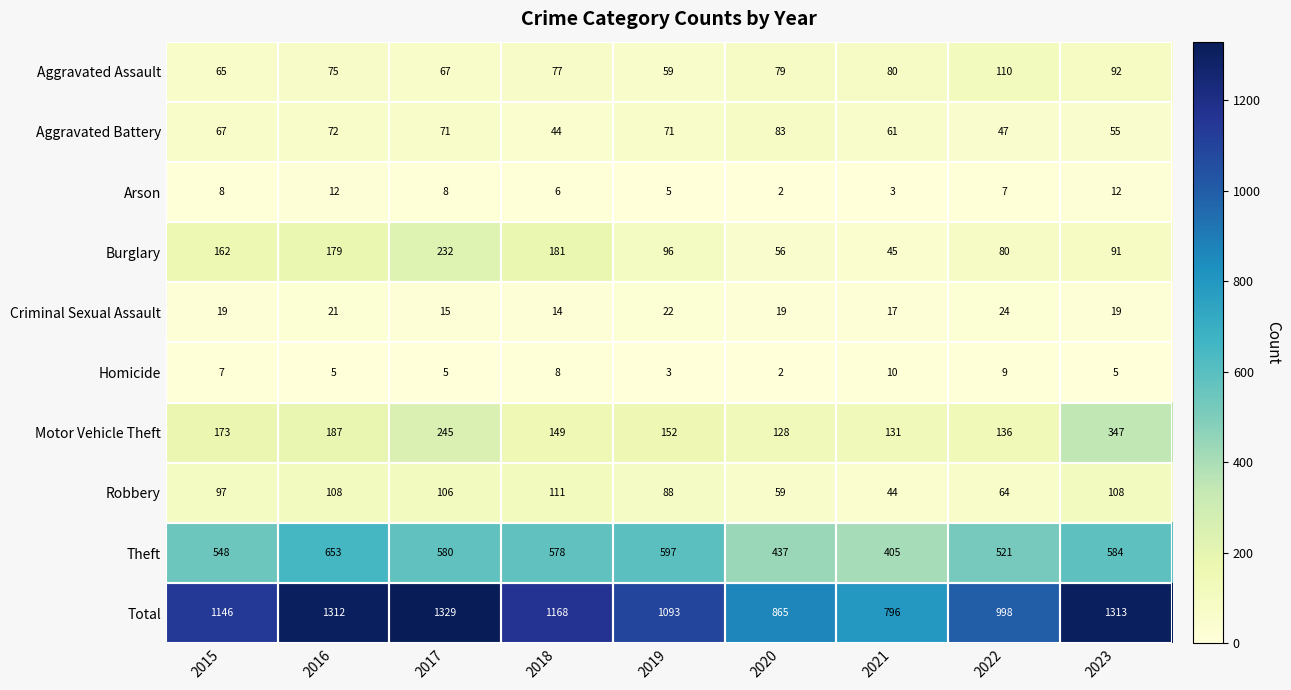

What is the difference between the maximum and minimum values in the Robbery series?

67